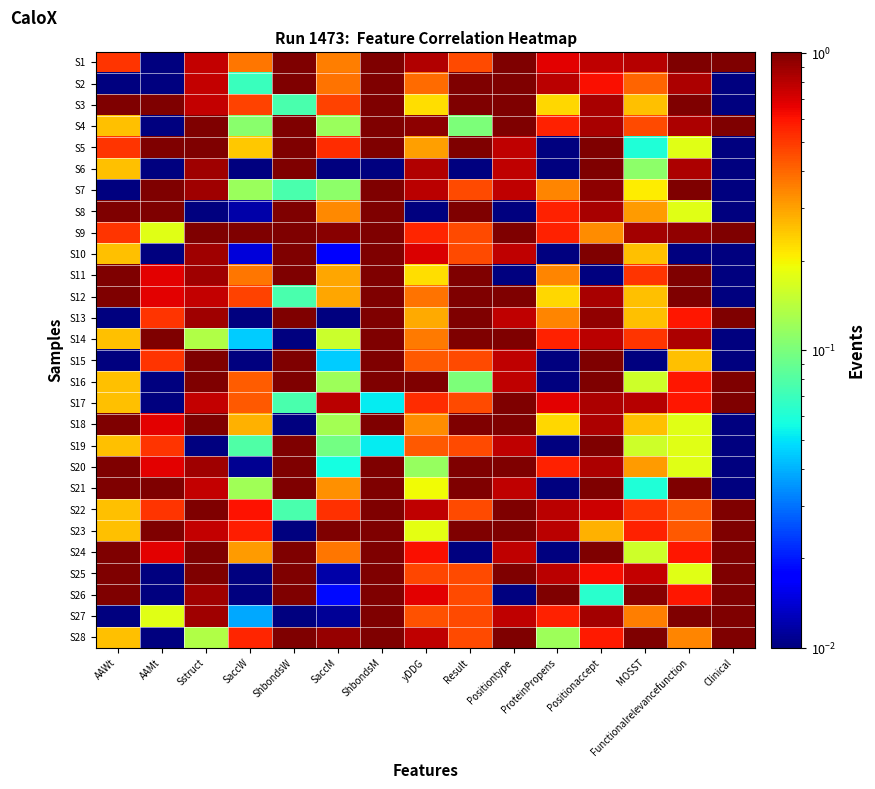

Rank the series at yDDG from highest to lowest value.

S16, S4, S1, S6, S7, S22, S28, S10, S26, S24, S9, S17, S25, S27, S15, S19, S2, S12, S14, S18, S5, S13, S3, S11, S21, S23, S20, S8